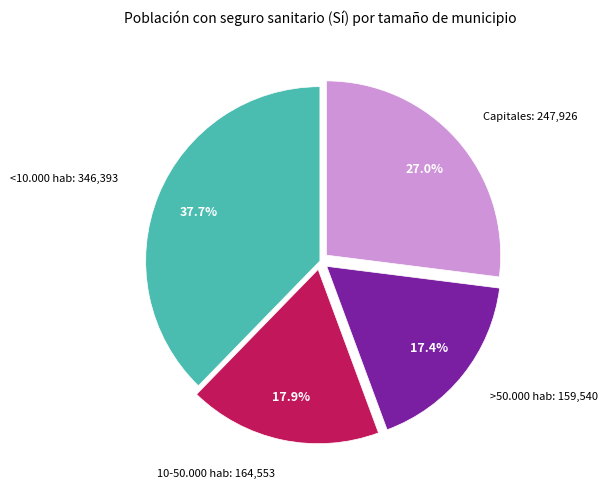

Does any single category account for the majority?

No